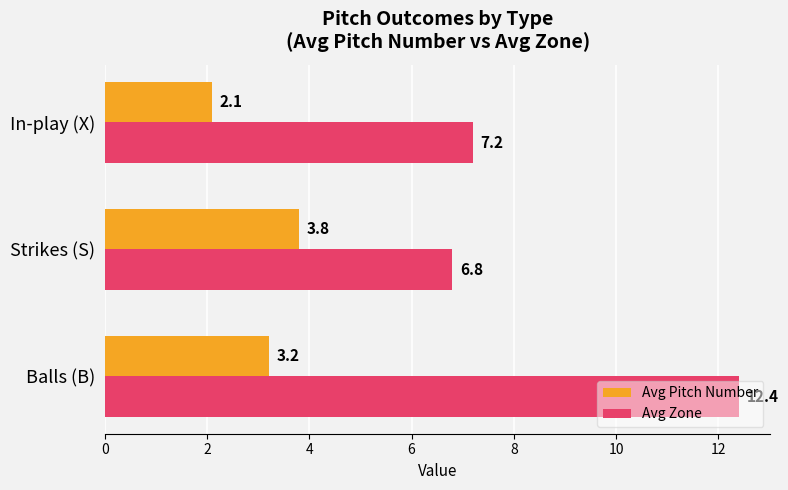

What is the difference between the highest and lowest values at Balls (B)?

9.2